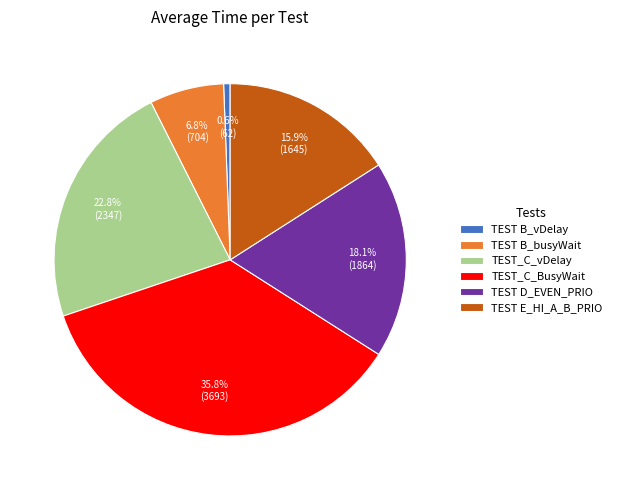

Which has a higher value, TEST E_HI_A_B_PRIO or TEST_C_vDelay?

TEST_C_vDelay